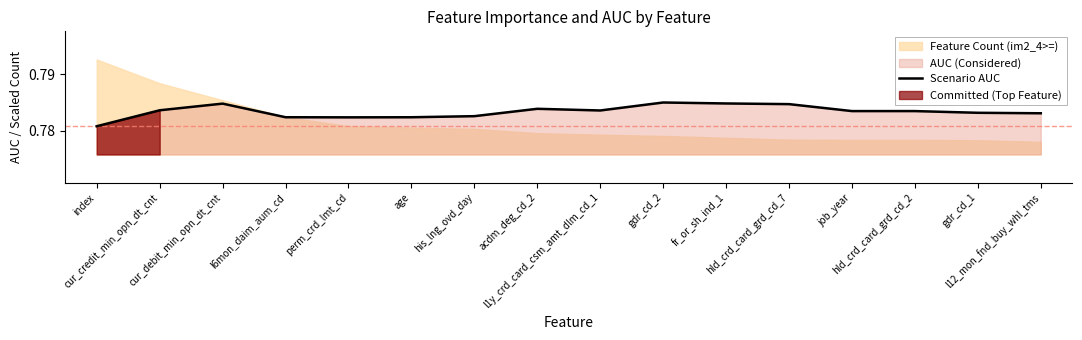

What is the smallest value displayed?

0.8